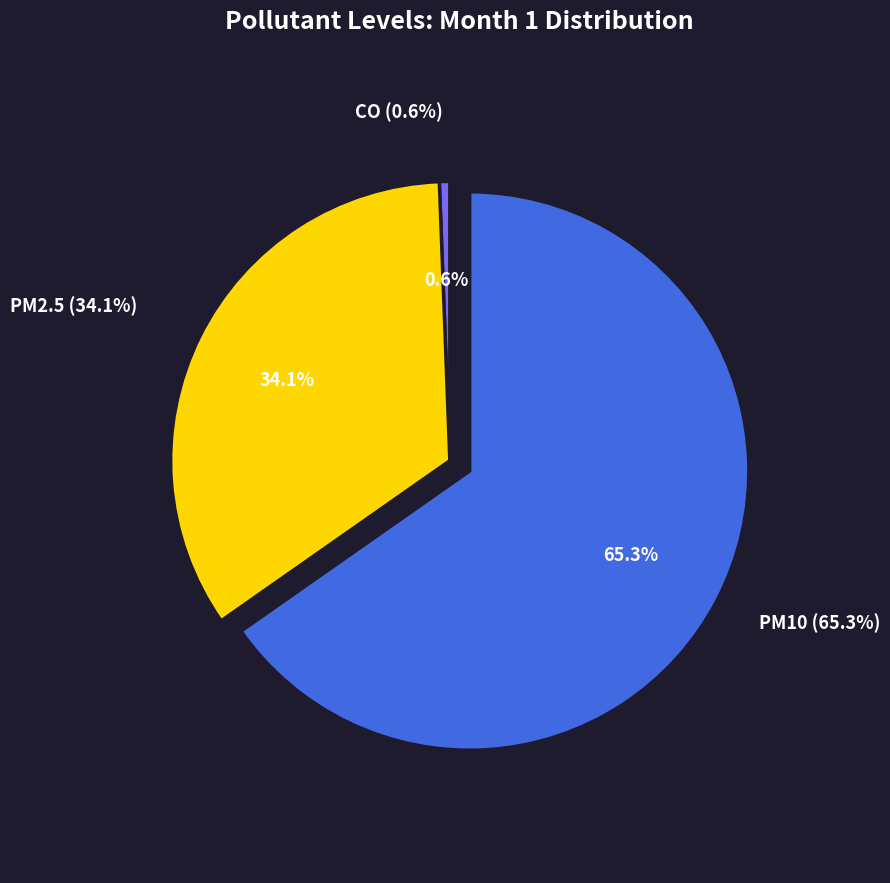

To the nearest percent, what portion does PM2.5 represent?

34%